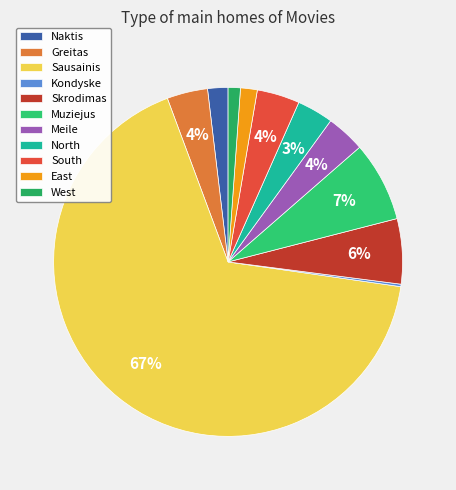

Is it true that South is 4% of the pie?

True